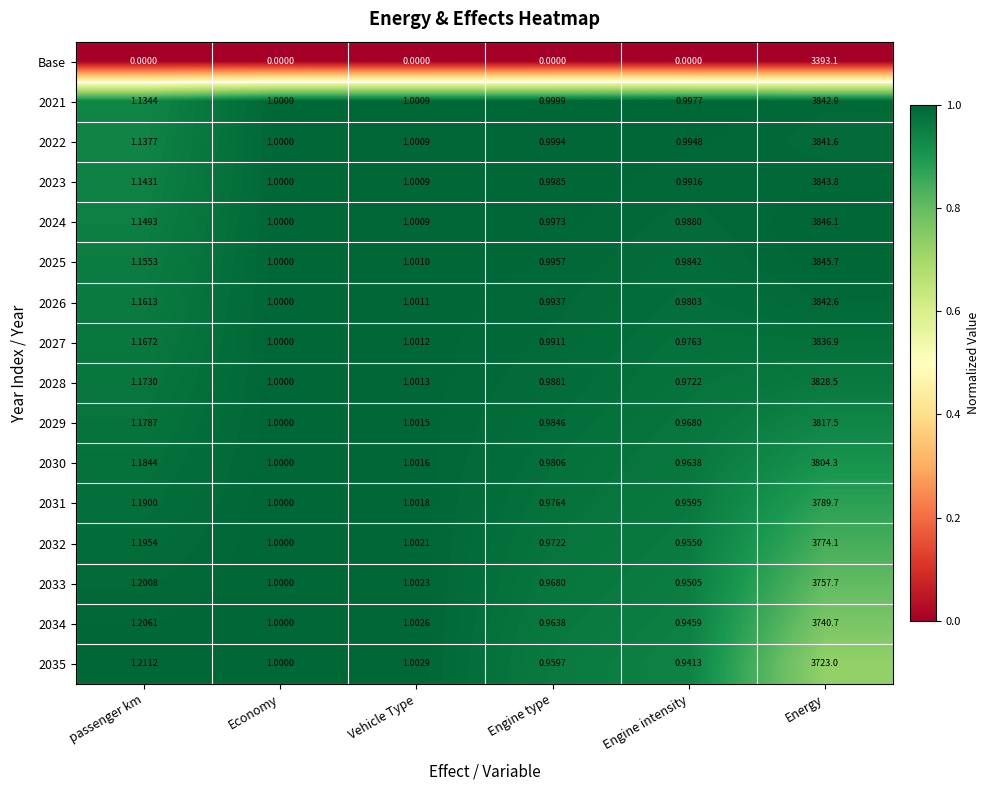

Which series changed the most between passenger km and Vehicle Type?

2035